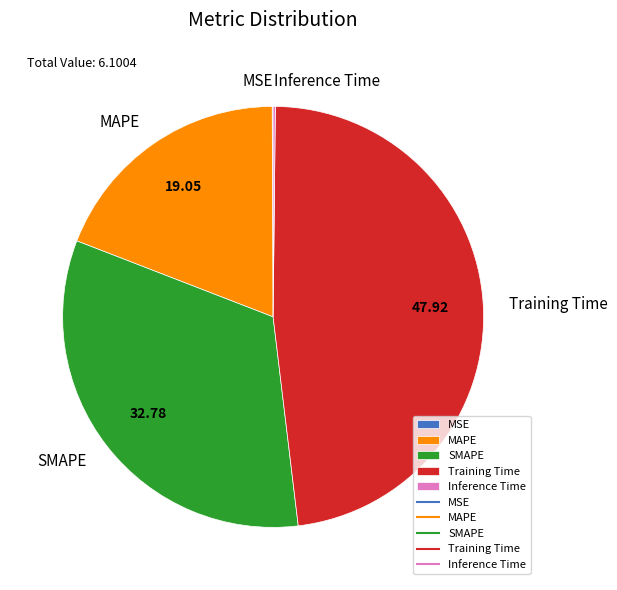

The MAPE slice represents 19% of the pie. True or false?

True